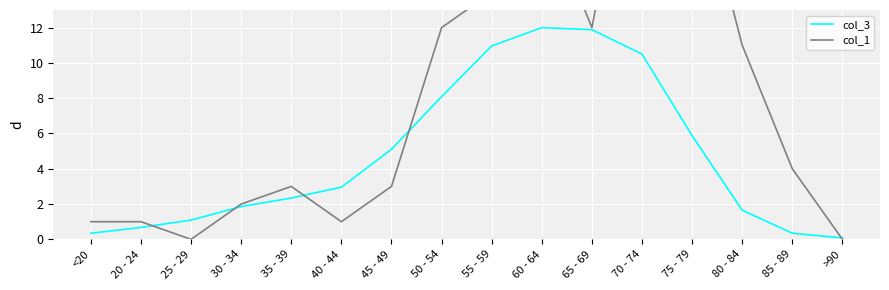

Reading right to left, list all the values displayed in this chart.

col_3: 0.1	0.3	1.7	5.9	10.5	11.9	12.0	11.0	8.1	5.1	3.0	2.3	1.9	1.1	0.7	0.3
col_1: 0.0	4.0	11.0	22.0	27.0	12.0	19.0	14.0	12.0	3.0	1.0	3.0	2.0	0.0	1.0	1.0